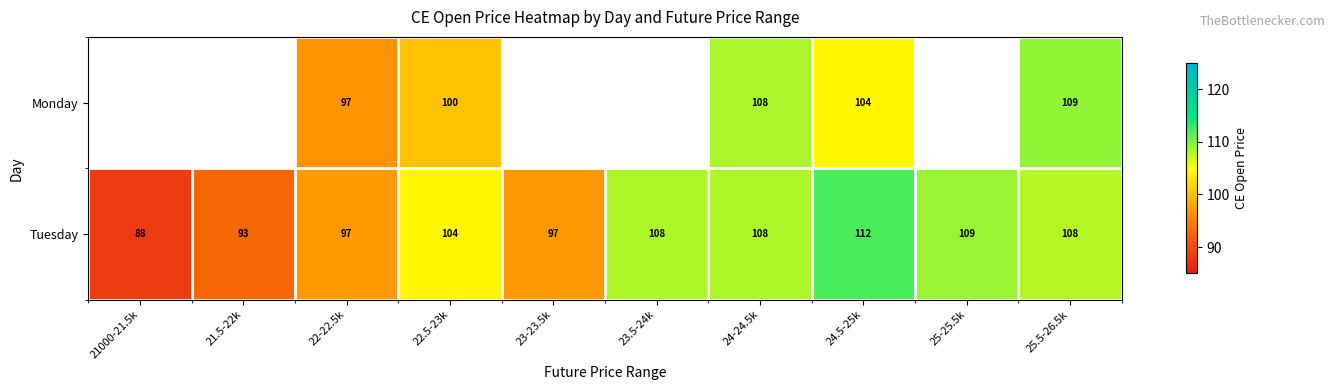

True or false: Monday has a value of 108.0 at 24-24.5k.

True